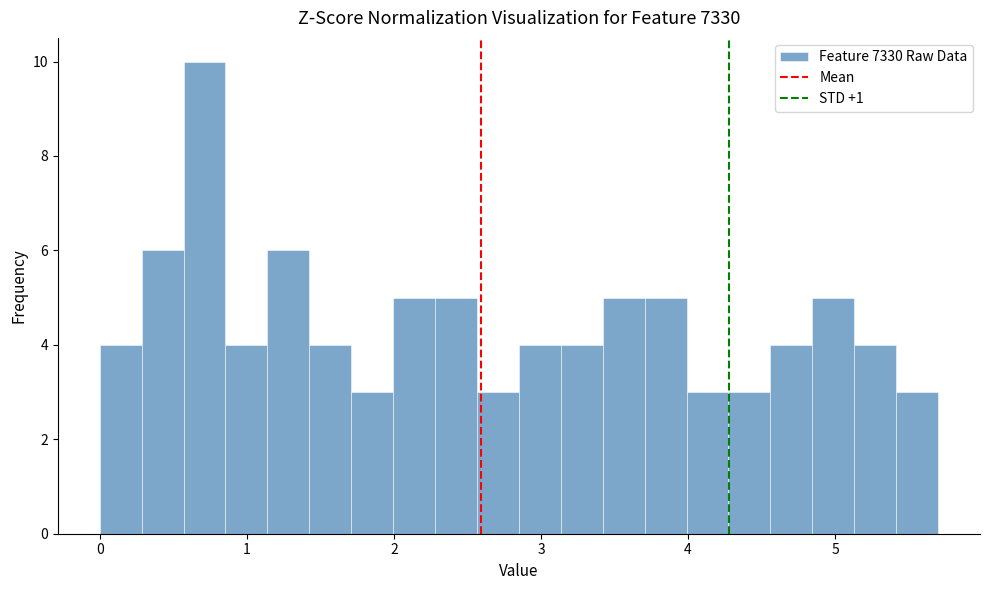

Read against the x-axis, roughly where is the centre of the tallest bar?

0.7